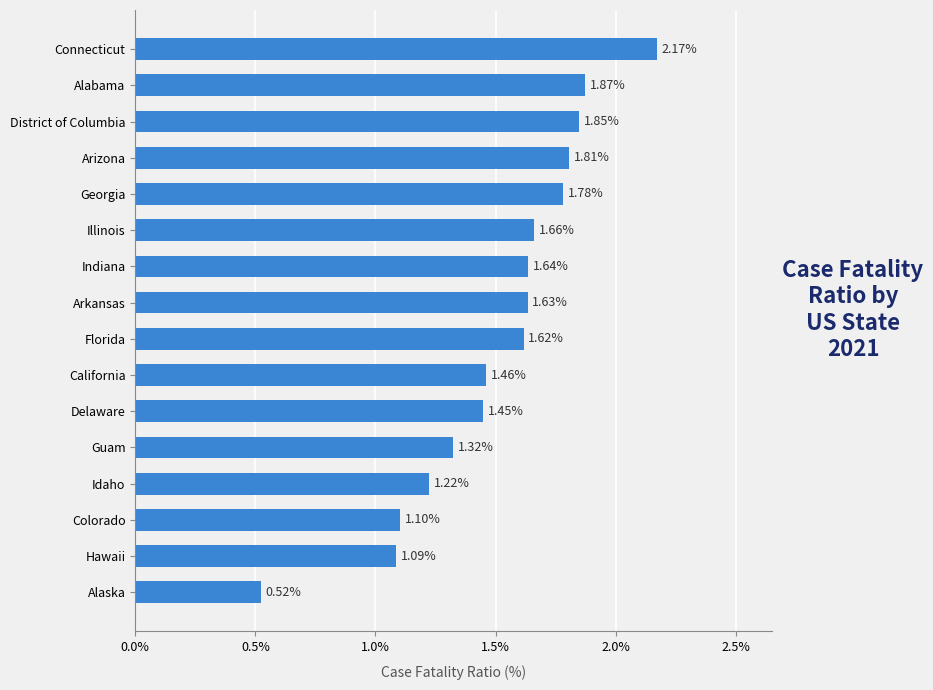

Approximately how many times larger is the value at Georgia compared to Arizona?

1.0